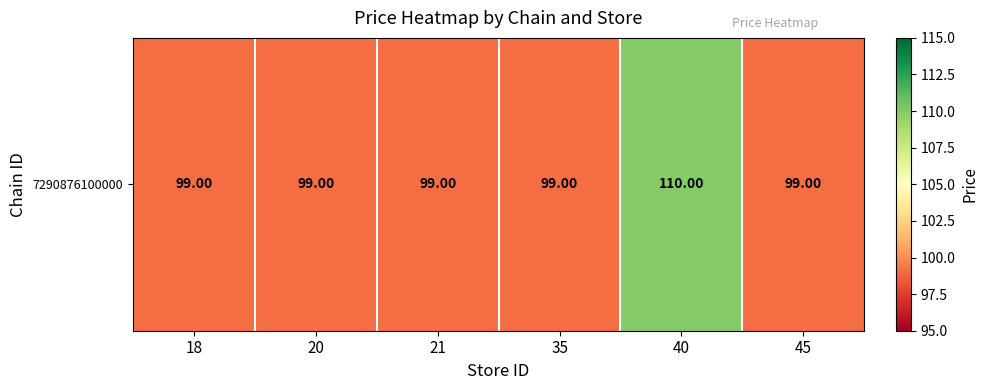

What is the greatest value displayed?

110